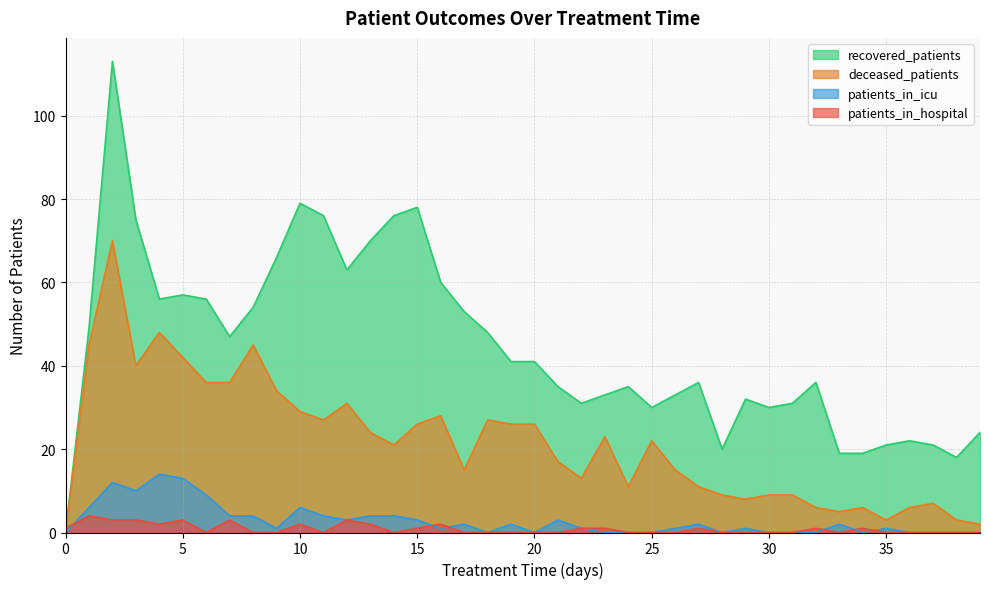

Which series has the largest total across all categories?

recovered_patients